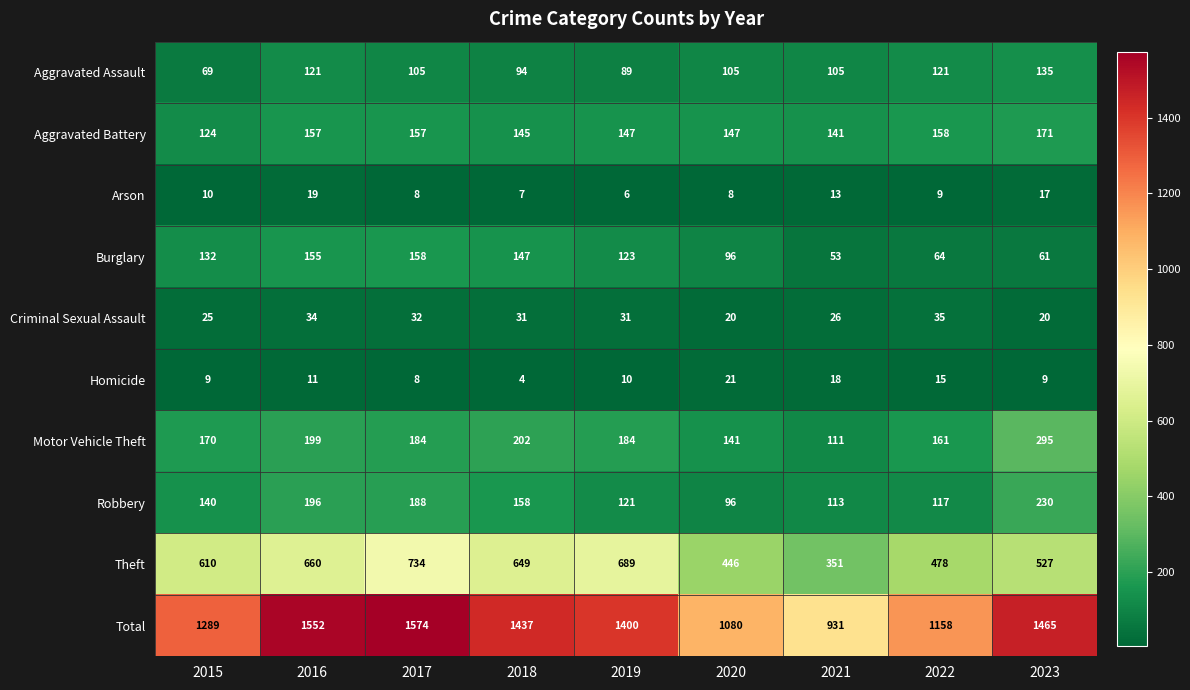

At how many categories does at least one series exceed 1275?

6